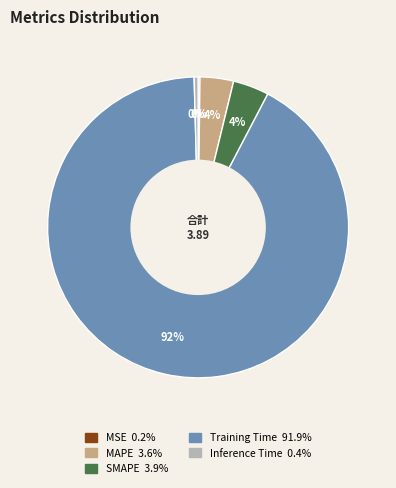

True or false: SMAPE accounts for 4% of the total.

True